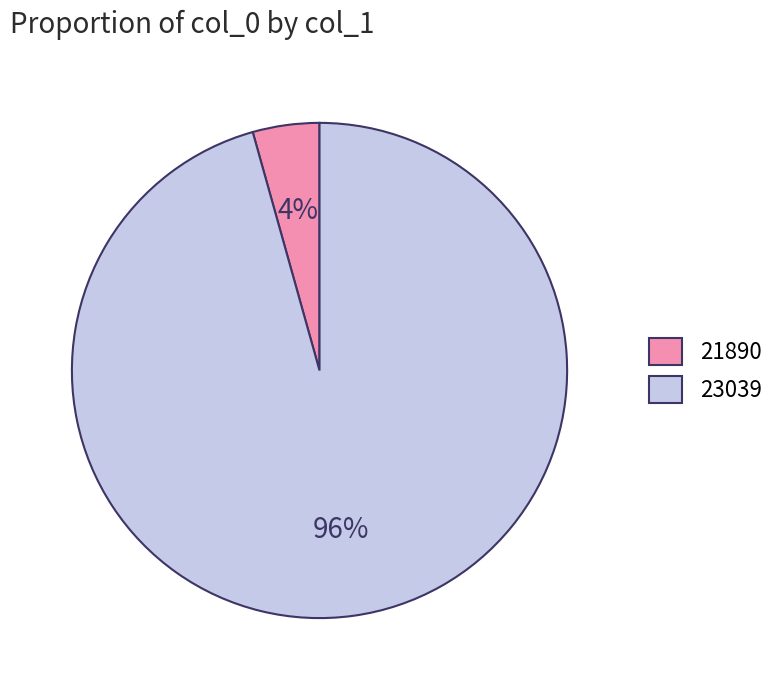

To the nearest percent, what is the average slice percentage?

50%